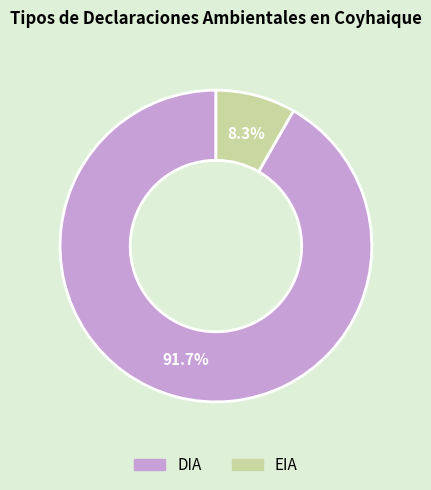

Count the number of slices in the pie.

2